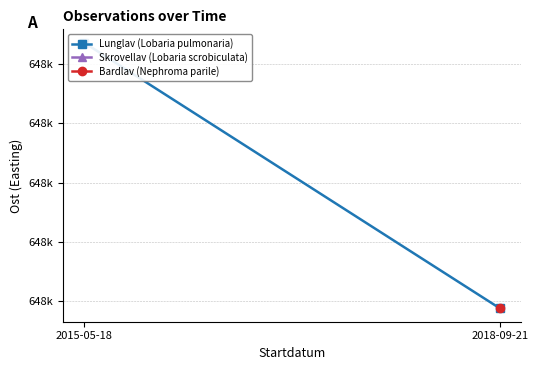

List the labels in order of value, smallest first.

2018-09-21, 2015-05-18